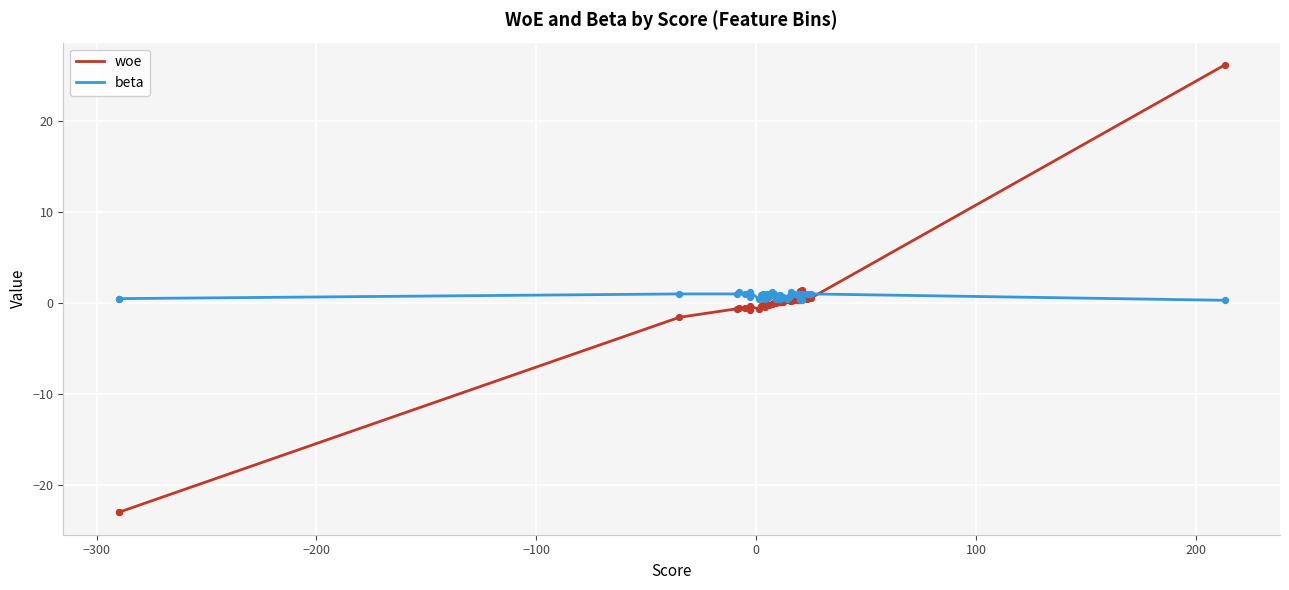

Which series has the largest total across all categories?

beta